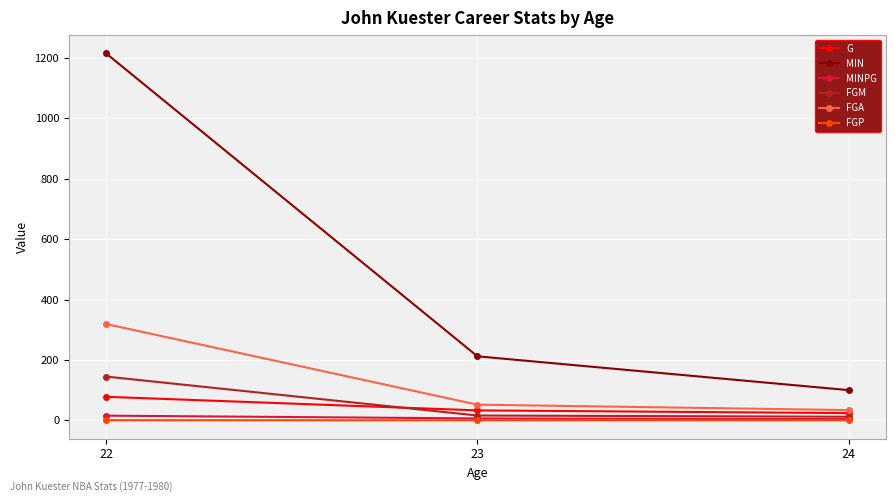

At how many categories does at least one series exceed 1155?

1